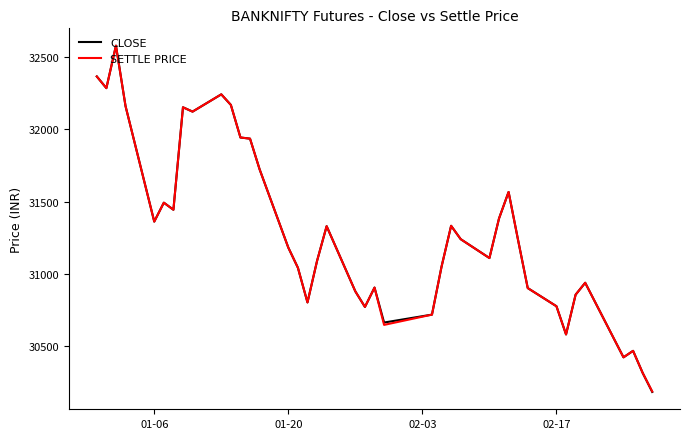

Which series has the widest spread of values?

CLOSE